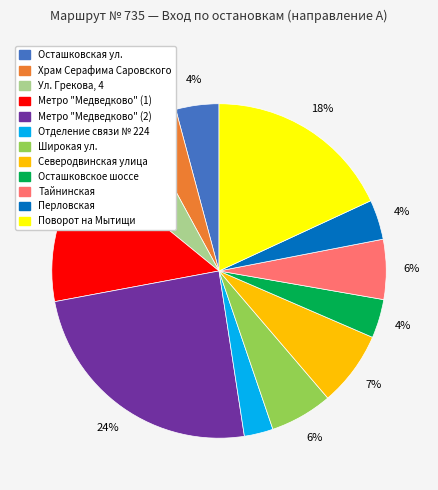

Is there any slice that represents more than half of the pie?

No